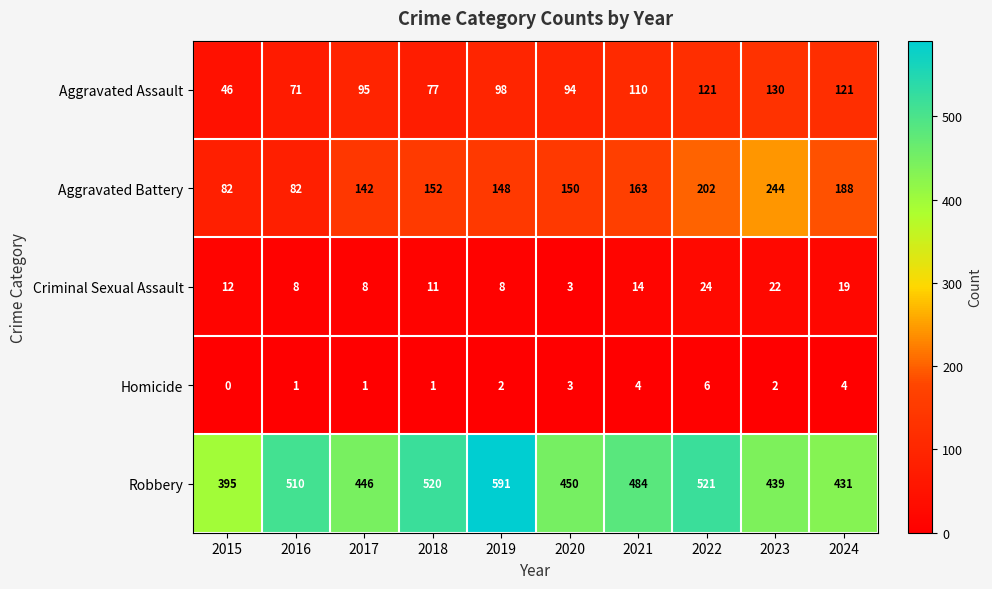

At how many categories does at least one series exceed 385?

10